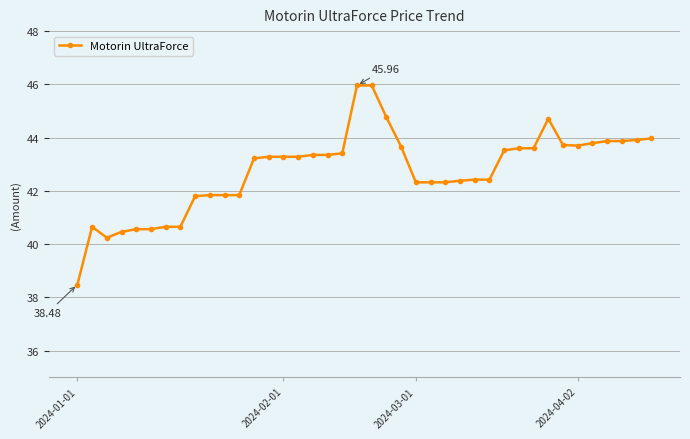

What is the difference between the maximum and minimum values?

7.5